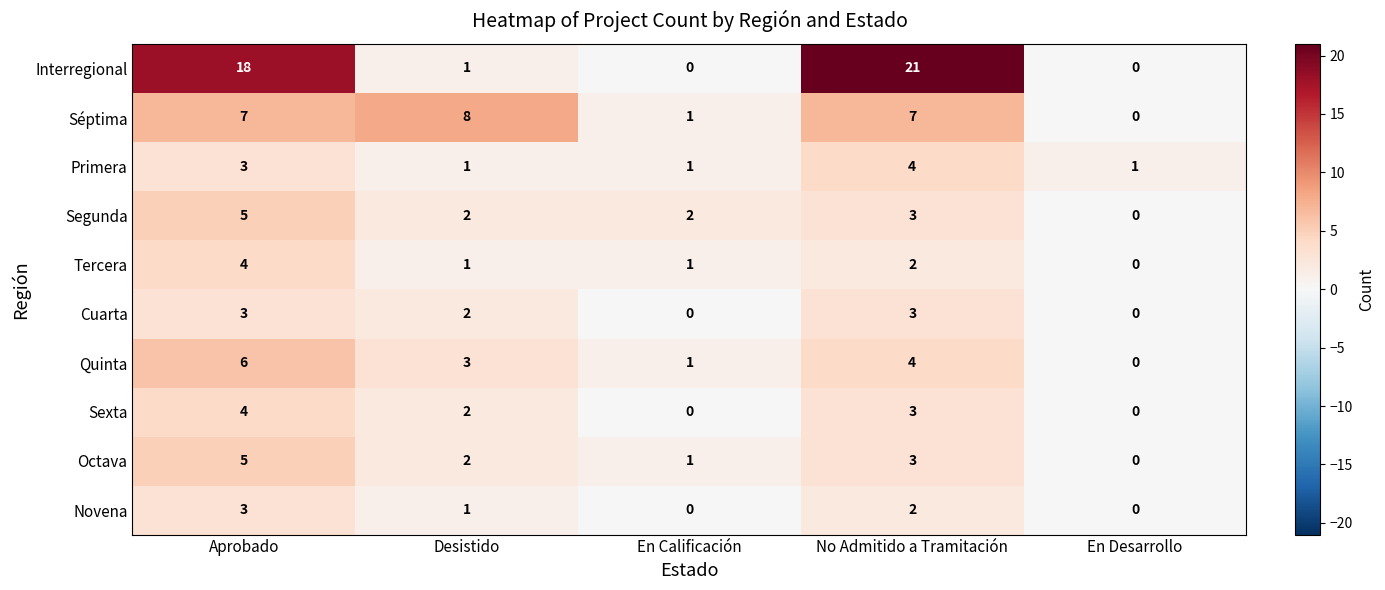

At which category is the sum across all series the highest?

Aprobado